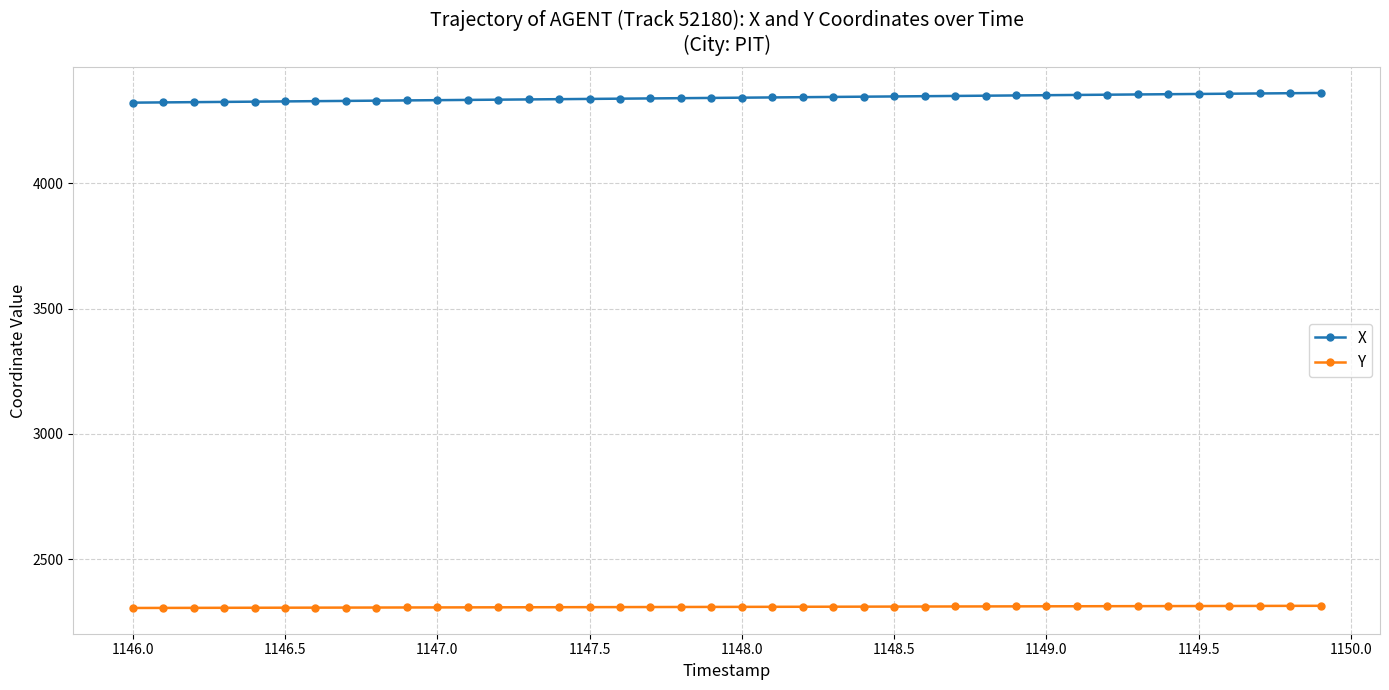

What is the sum of all X values?

173686.6